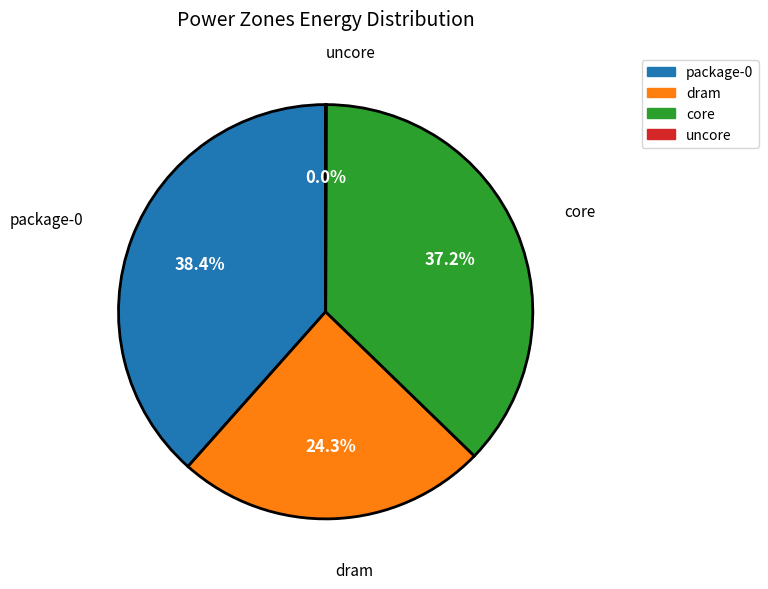

Is it true that package-0 is 38% of the pie?

True